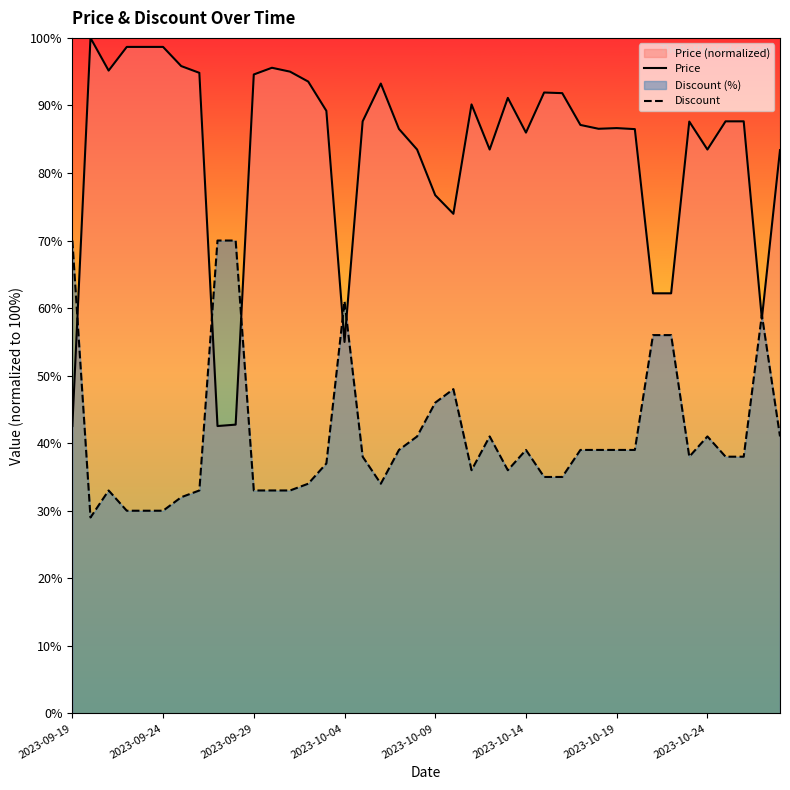

Which series changed the most between 13 and 33?

Price